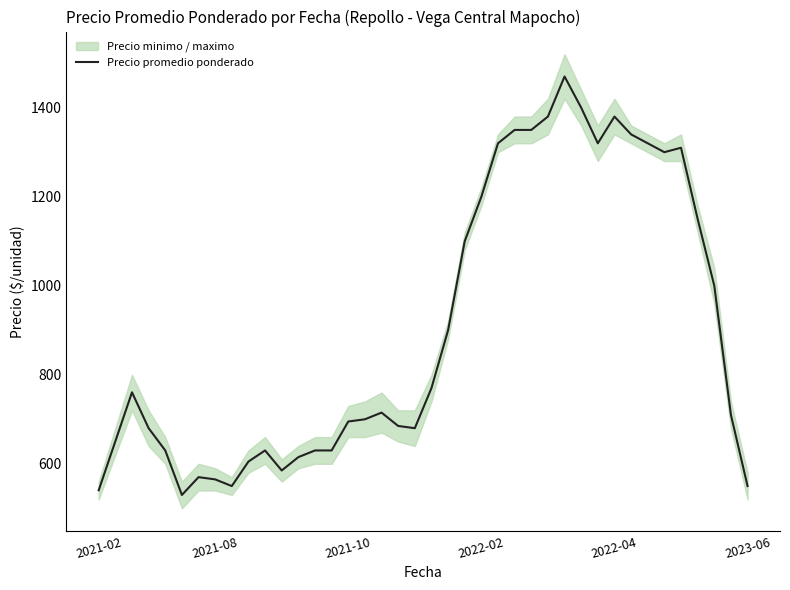

Reading left to right, what are all the values shown in this chart?

540.6	650.6	760.6	680.0	630.0	530.0	570.0	565.0	550.0	605.0	630.0	585.0	615.0	630.0	630.0	695.0	700.0	715.0	685.0	680.0	770.0	900.0	1100.0	1200.0	1320.0	1350.0	1350.0	1380.0	1470.0	1400.0	1320.0	1380.0	1340.0	1320.0	1300.0	1310.0	1150.0	1000.0	710.0	550.0